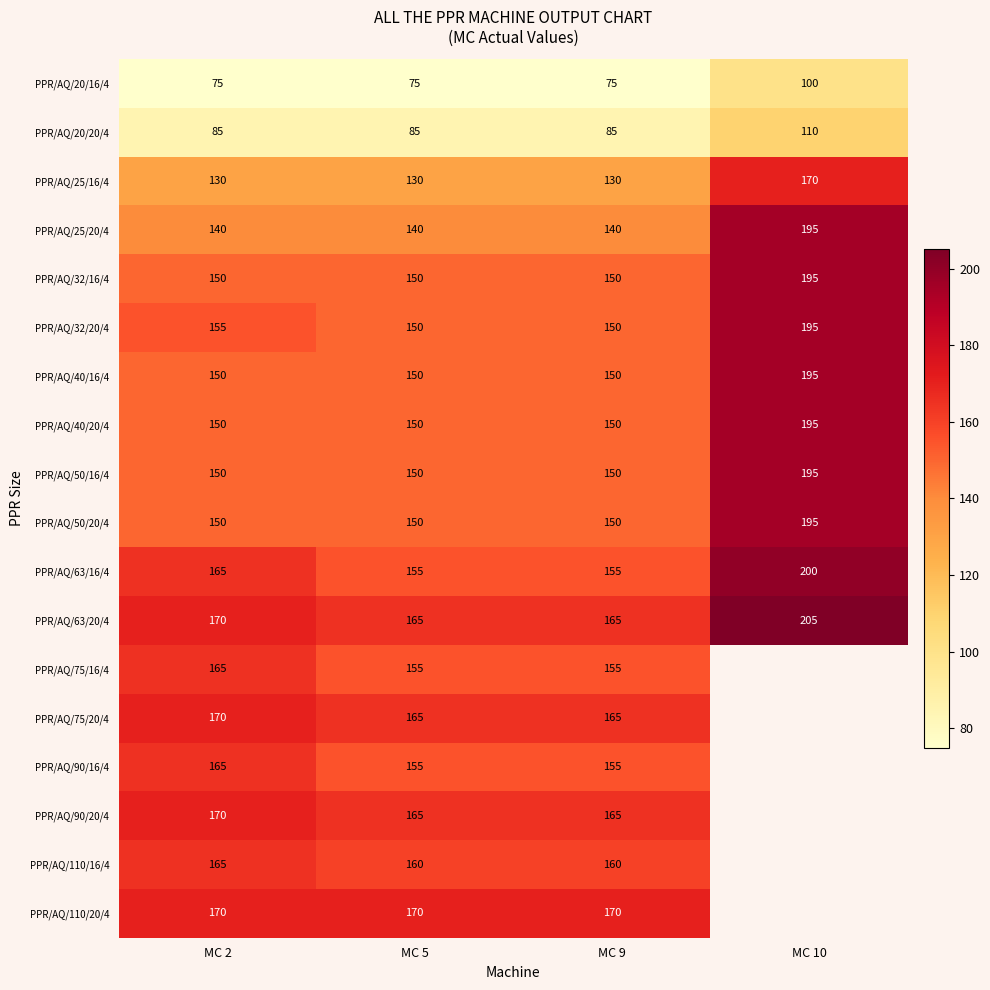

At which category does the chart reach its peak across all series?

MC 10